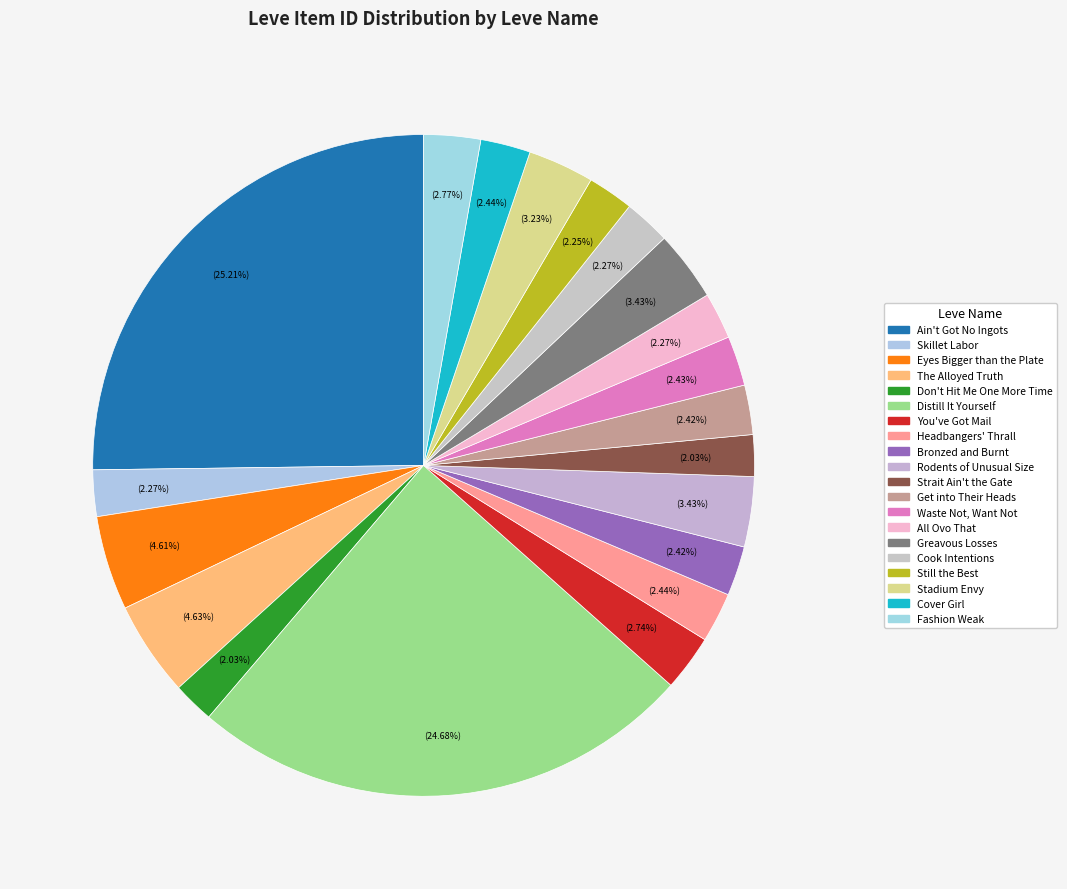

Which category has the smallest portion of the pie?

Don't Hit Me One More Time